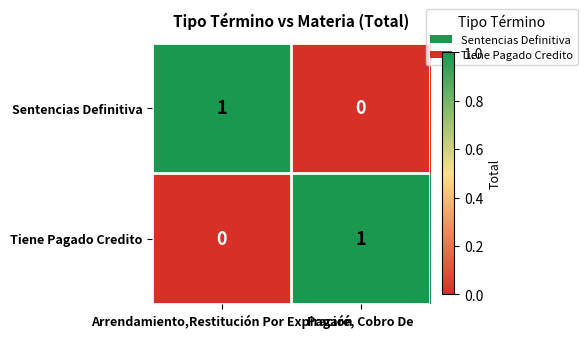

How many series are shown in this chart?

2